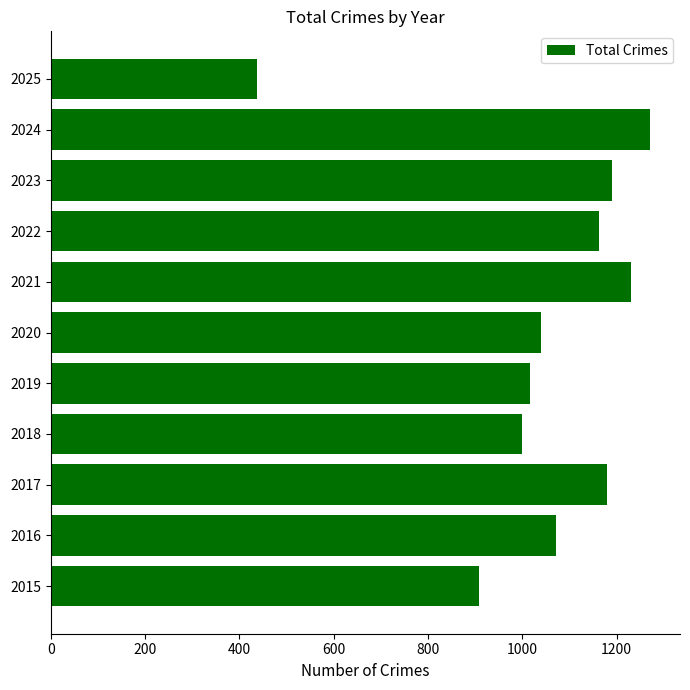

What value does the data have at 2021?

1231